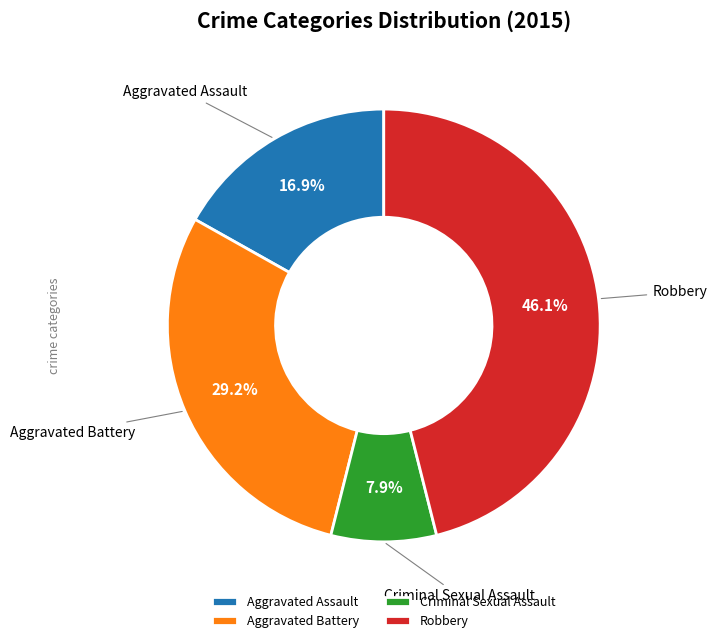

How many segments does this pie chart have?

4